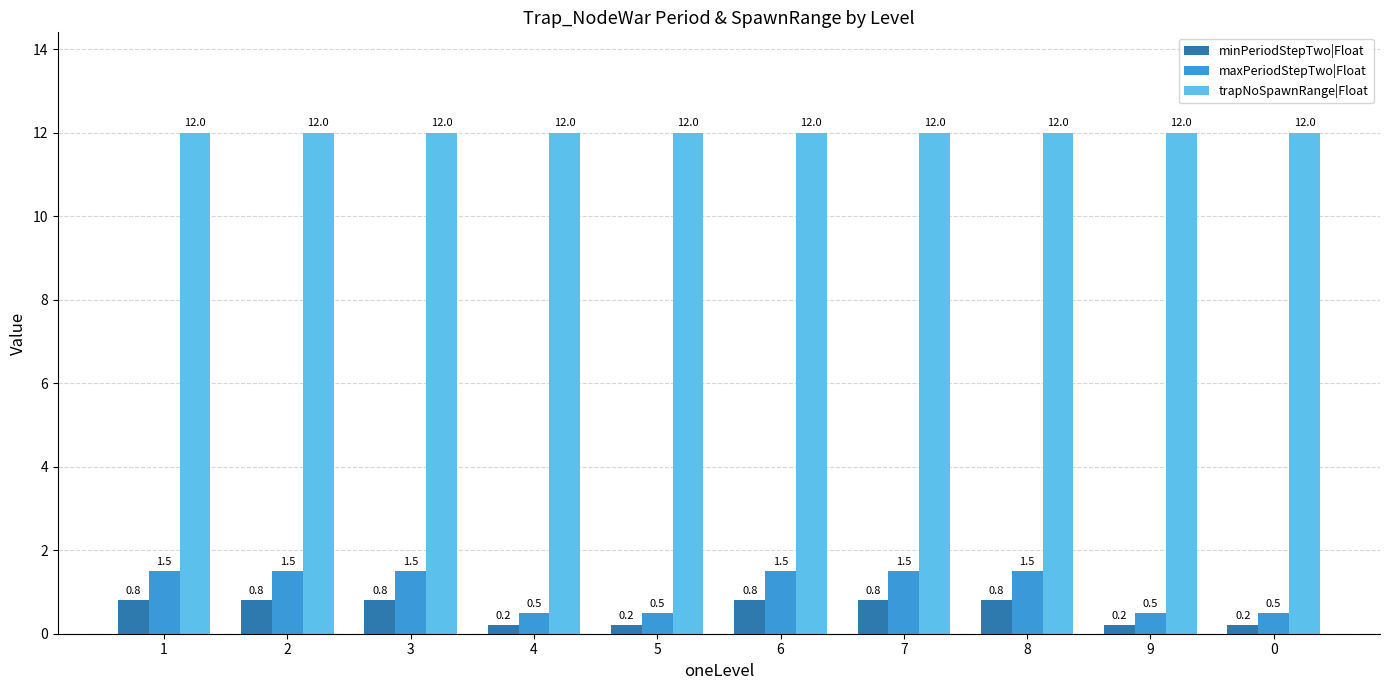

What is the sum of all trapNoSpawnRange|Float values?

120.0